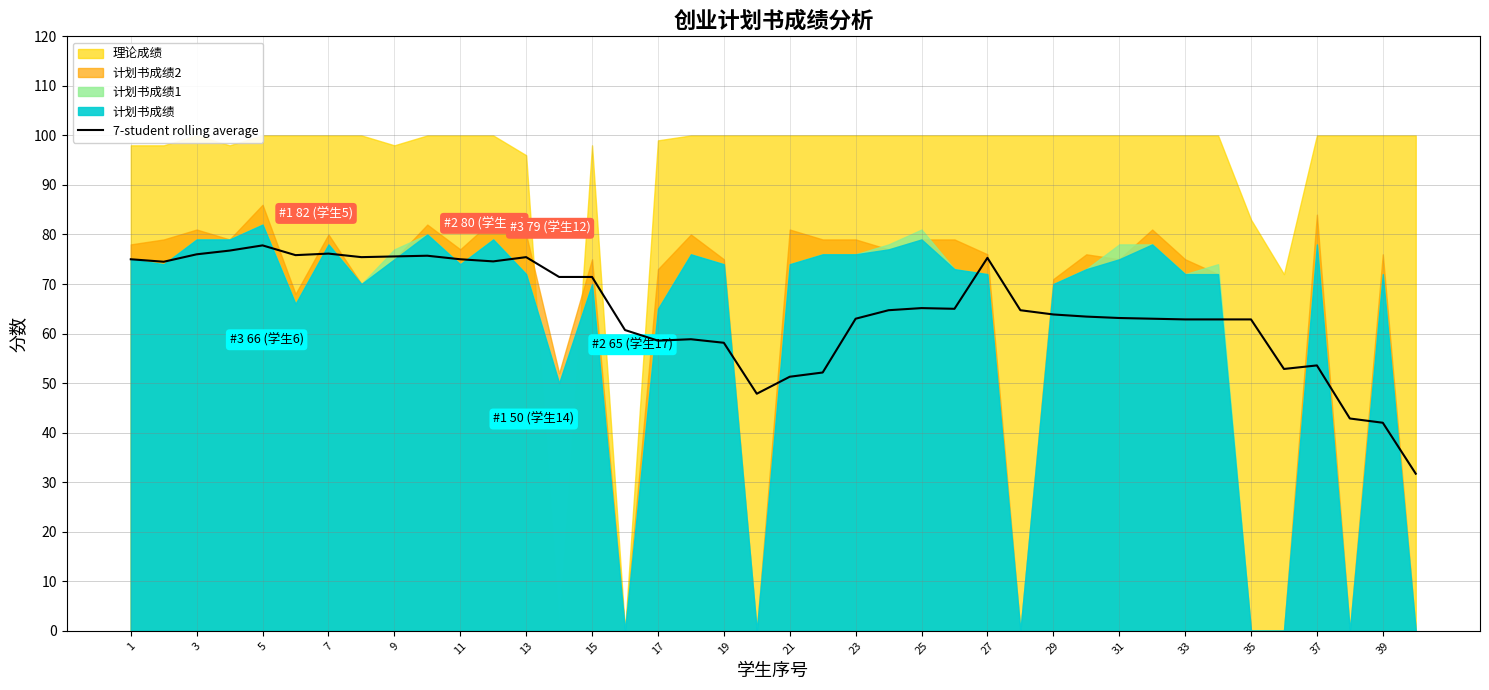

What is the lowest value of the 7-student rolling average series?

31.7